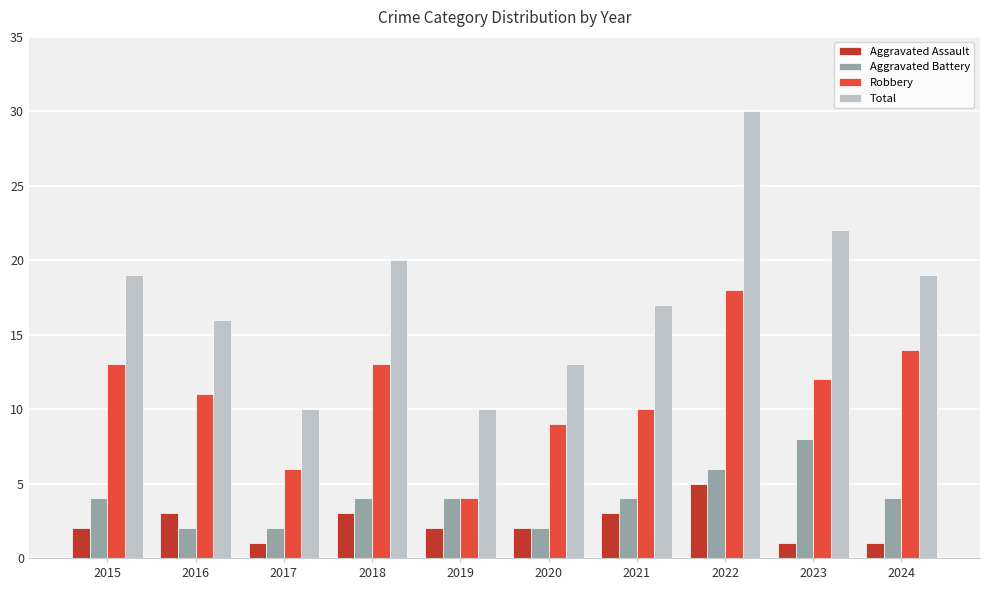

Which series has the largest range (max minus min)?

Total